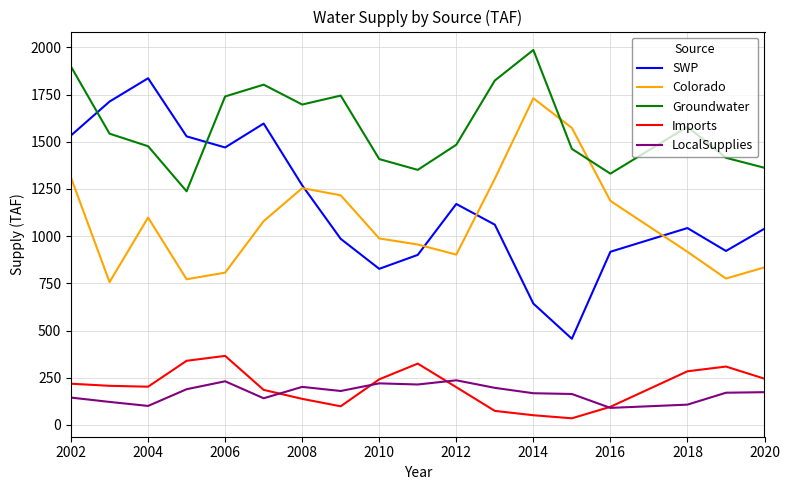

How many times do Colorado and Groundwater cross each other?

2